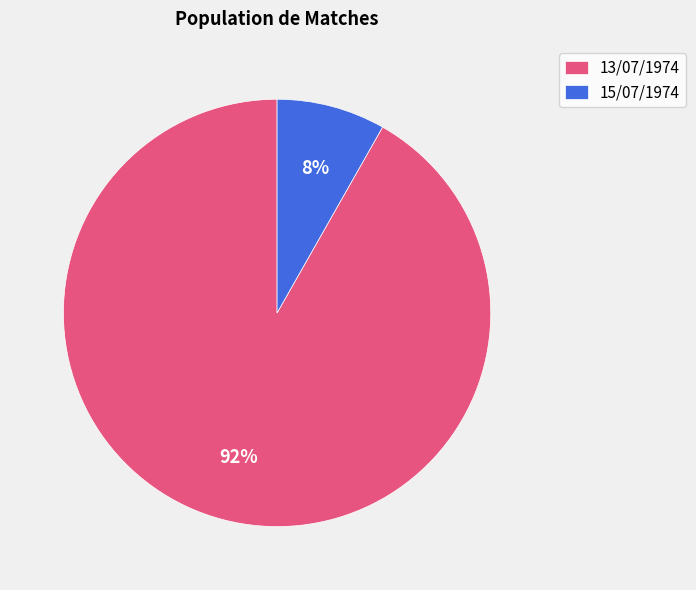

Is there any slice that represents more than half of the pie?

Yes